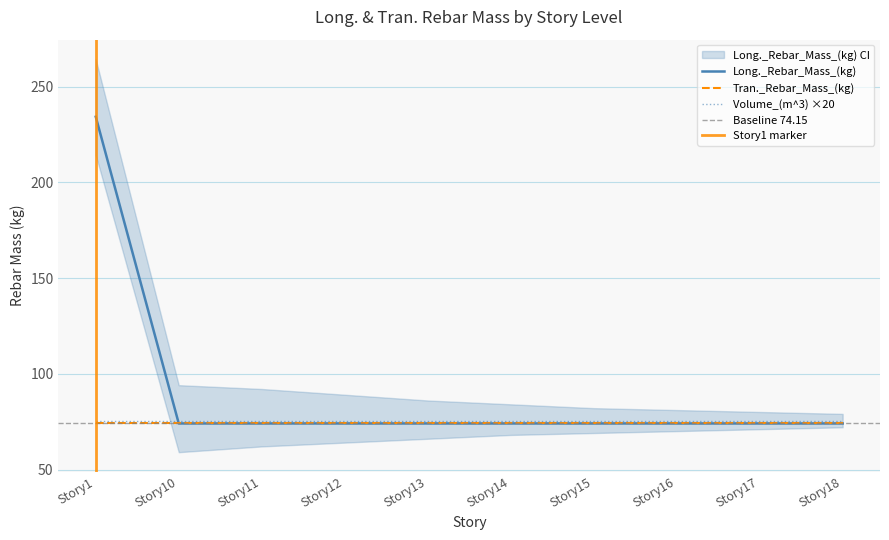

The value of Long._Rebar_Mass_(kg) at Story11-P2 is 74.2. True or false?

True